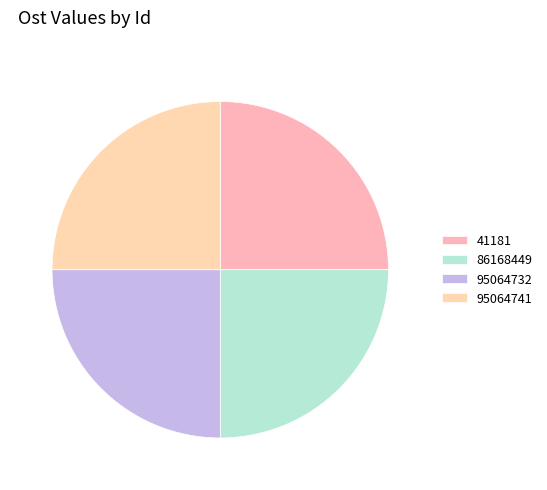

To the nearest percent, what percentage of the pie is 95064741?

25%